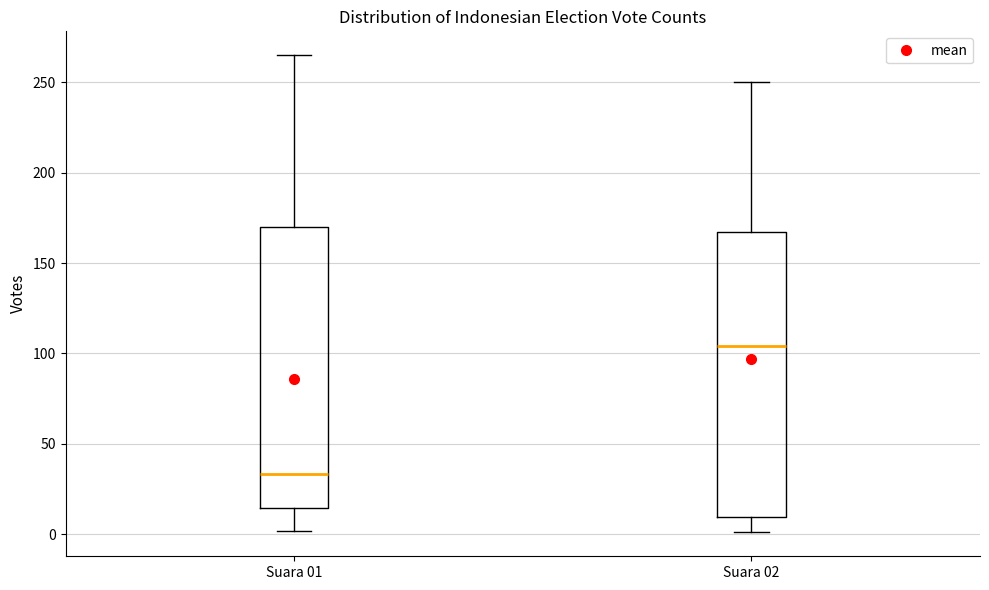

Reading left to right, read every box against the y-axis: the position of its median line, the range the box covers, and the ends of its whiskers. The values are not printed on the chart, so give them approximately, as read against the axis.

Suara 01: median 35, box 15 to 170, whiskers 0 to 265
Suara 02: median 105, box 10 to 165, whiskers 0 to 250